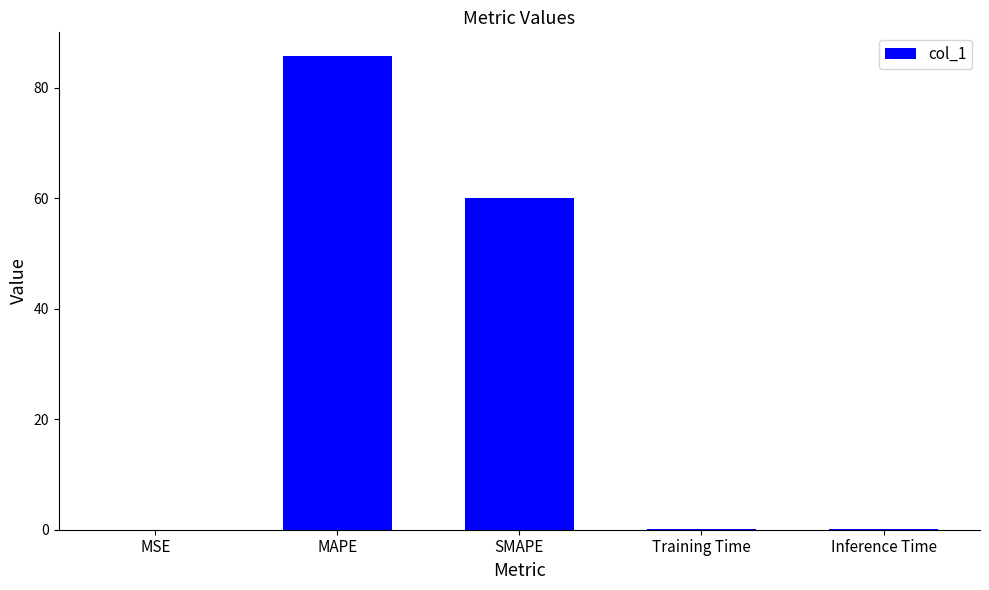

Between Training Time and SMAPE, which is larger?

SMAPE